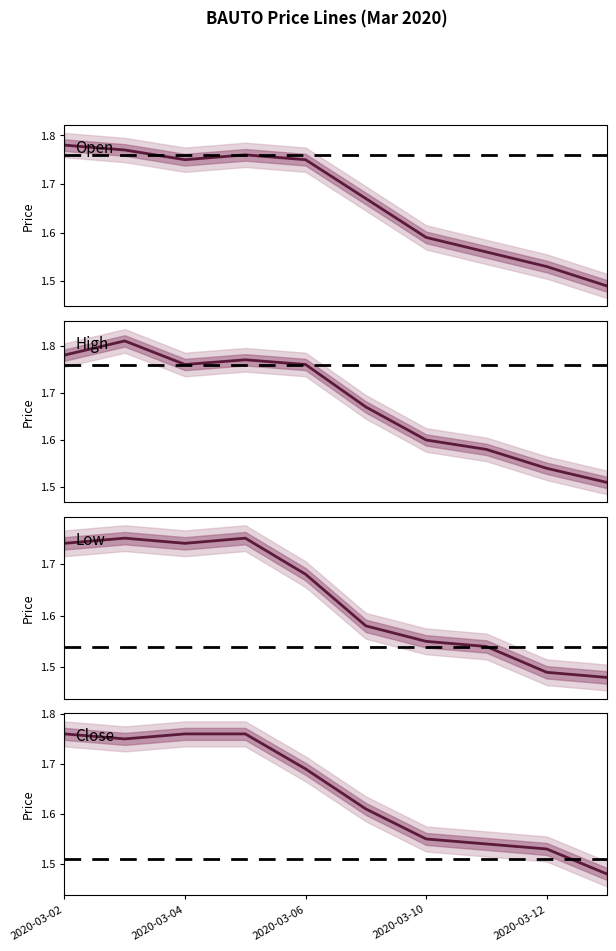

What is the sum of the high values at 2020-03-11 and 2020-03-13?

3.1